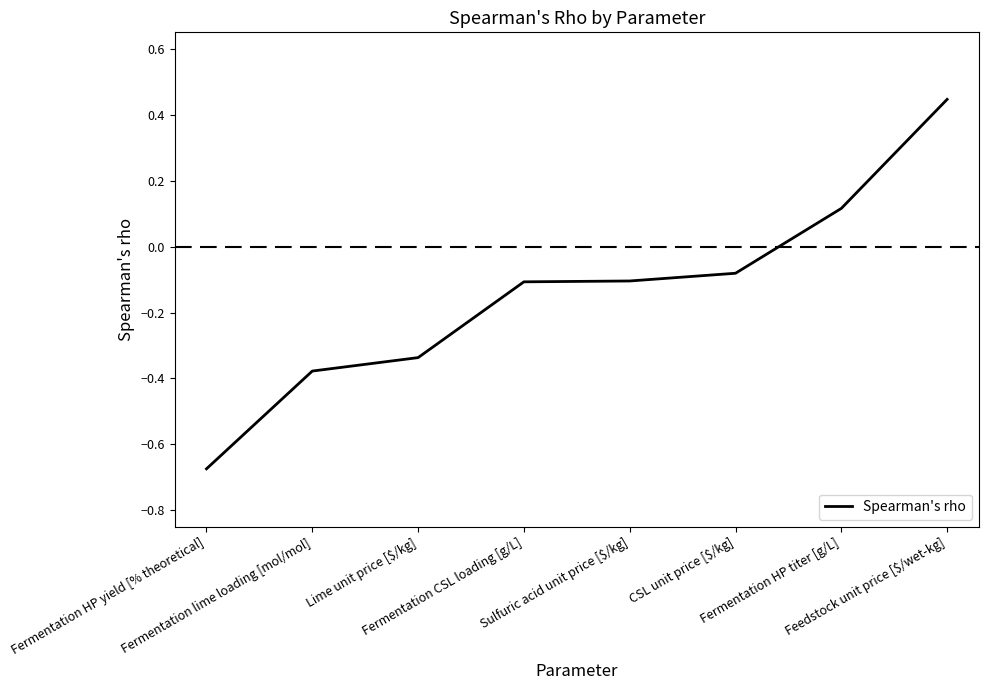

True or false: the data has more than 1 interior local peaks.

False